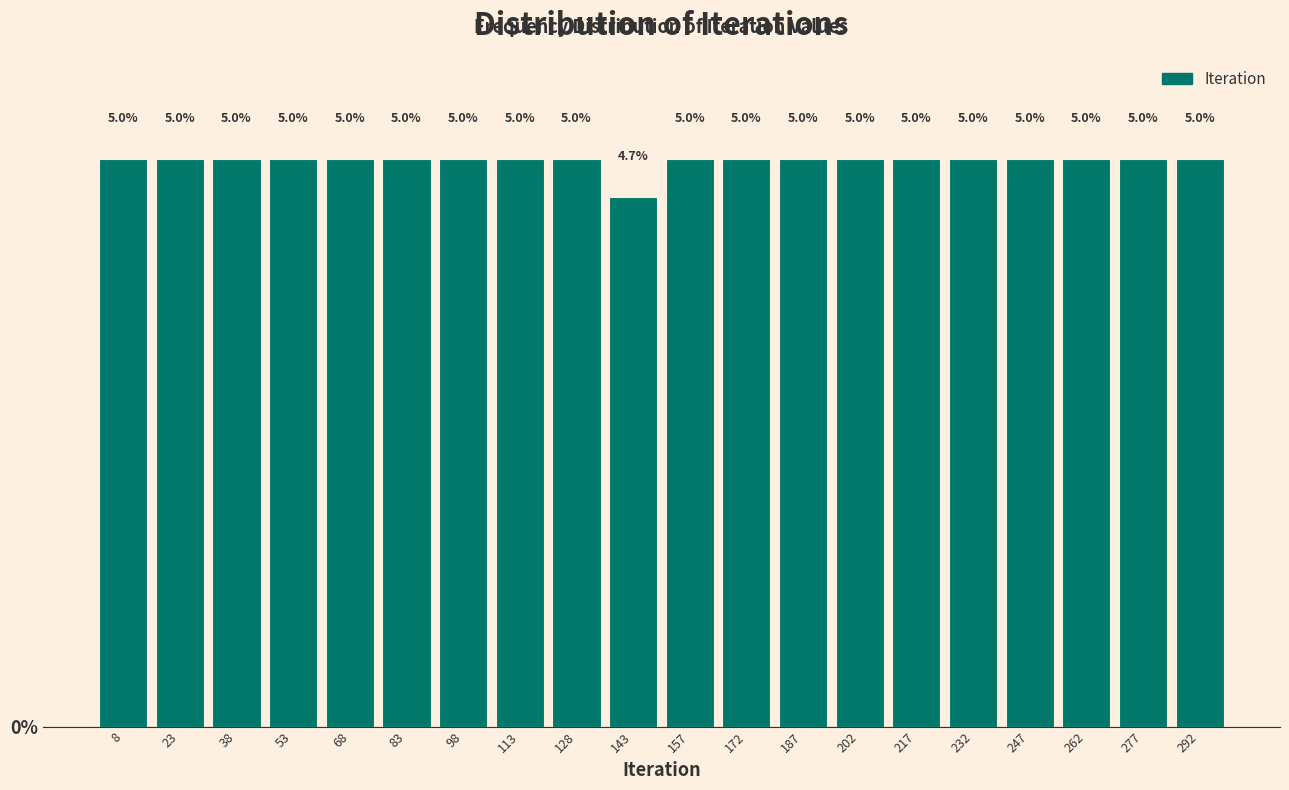

Reading left to right, transcribe this chart: for each bar, give the range it covers on the x-axis and its height. The bar edges are not printed on the chart, so give them approximately, as read against the axis.

2 to 16: 5.0
16 to 30: 5.0
30 to 46: 5.0
46 to 60: 5.0
60 to 76: 5.0
76 to 90: 5.0
90 to 106: 5.0
106 to 120: 5.0
120 to 136: 5.0
136 to 150: 4.7
150 to 164: 5.0
164 to 180: 5.0
180 to 194: 5.0
194 to 210: 5.0
210 to 224: 5.0
224 to 240: 5.0
240 to 254: 5.0
254 to 270: 5.0
270 to 284: 5.0
284 to 300: 5.0